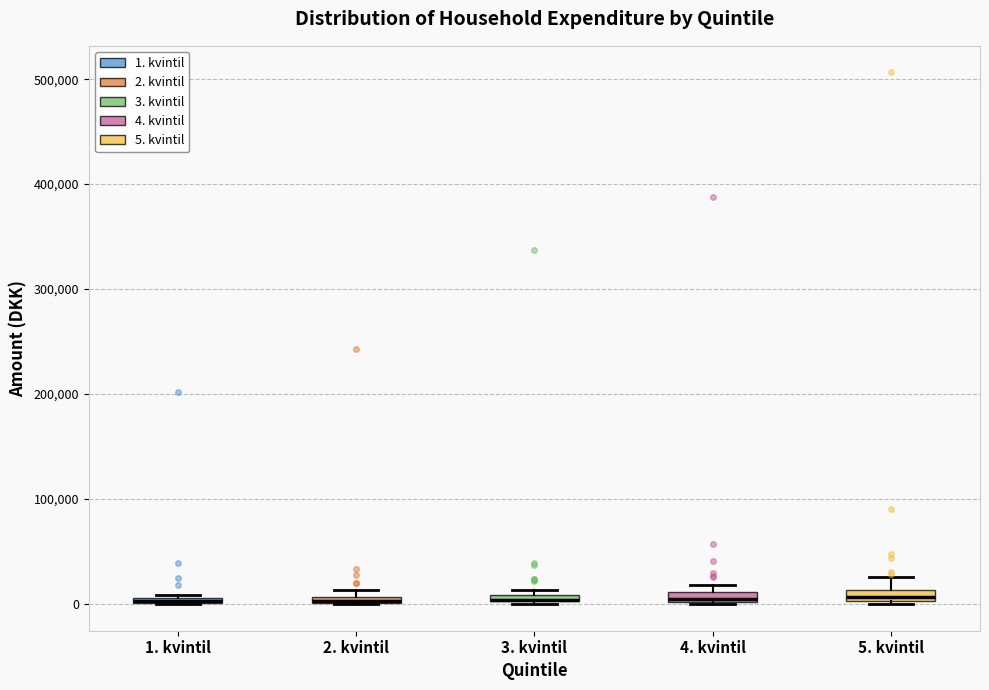

Where is the lower edge of the box for 3. kvintil on the y-axis? The values are not printed on the chart, so give them approximately, as read against the axis.

0